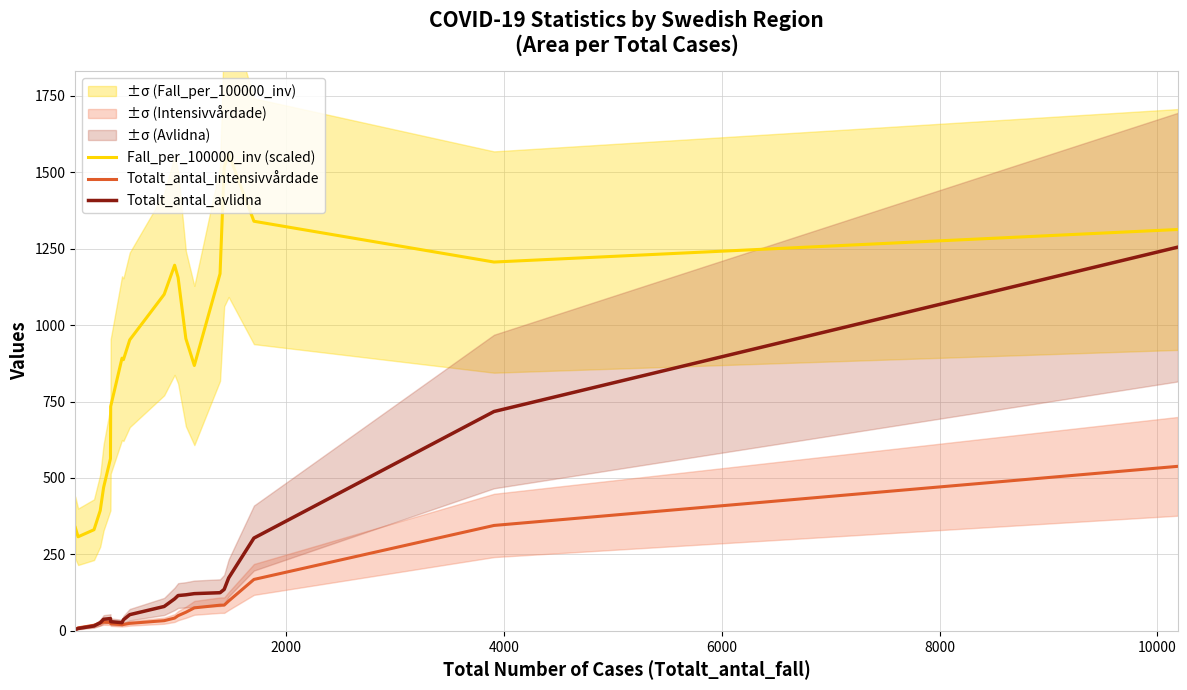

How many lines are shown in the chart?

3